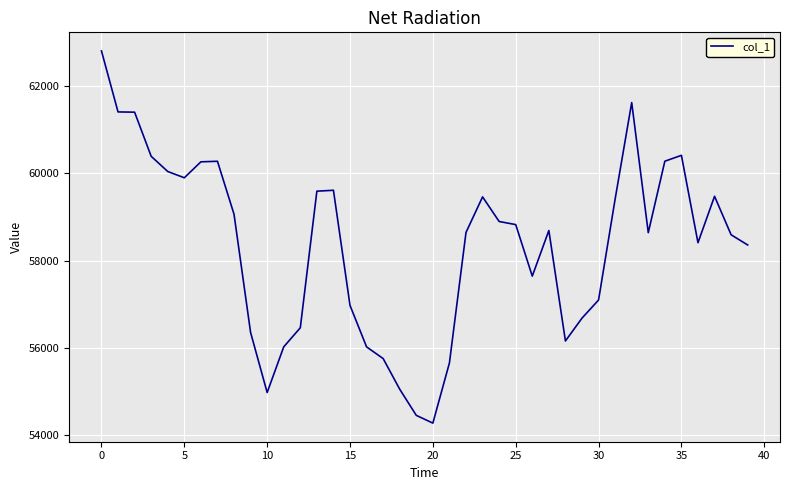

What is the maximum value shown in the chart?

62812